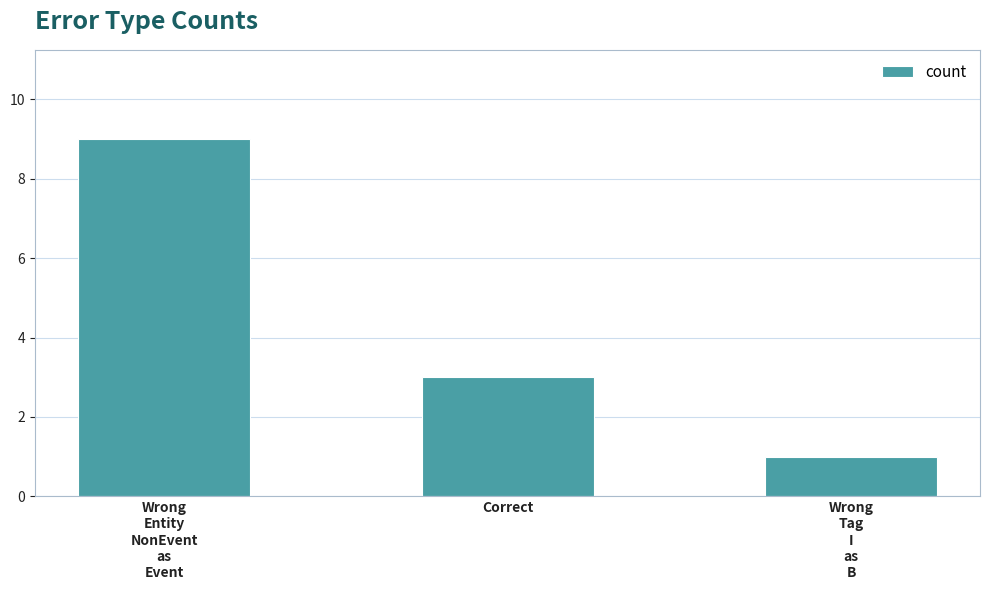

Reading left to right, transcribe all the data shown in this chart.

9	3	1